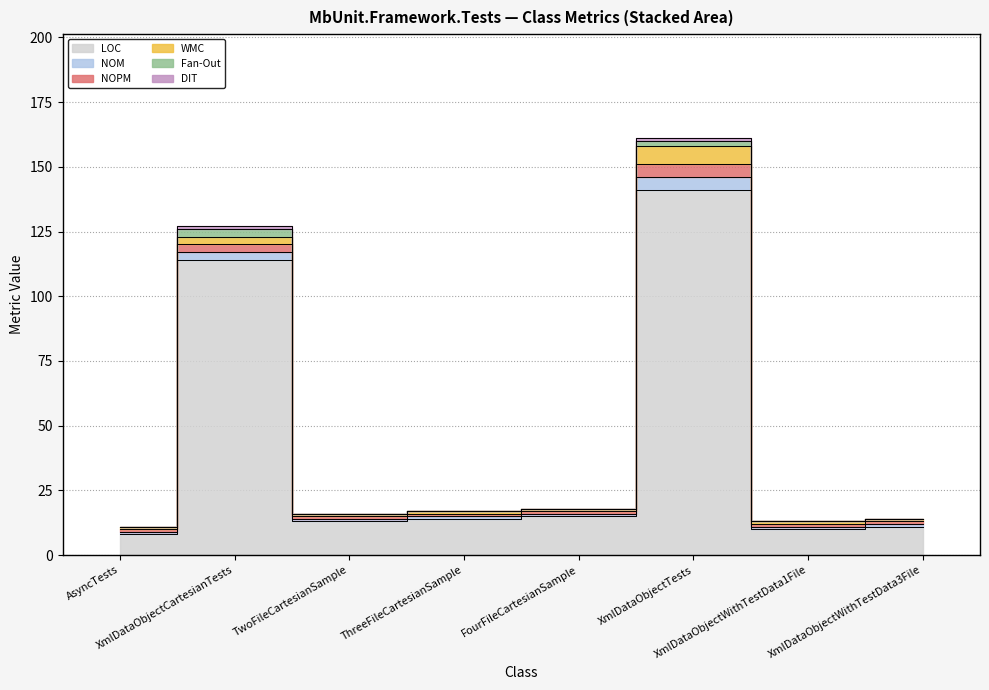

True or false: Fan-Out and NOPM cross at least once.

False